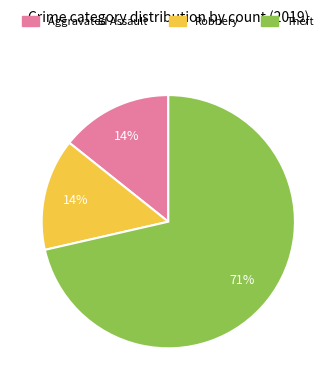

Which slice is the largest?

Theft